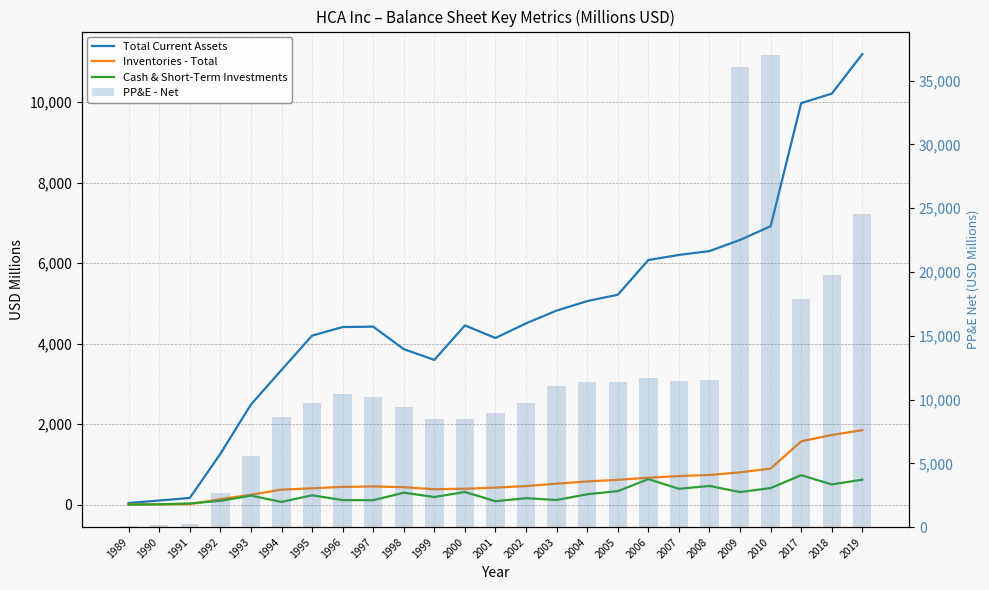

Which series has the largest range (max minus min)?

PP&E - Net